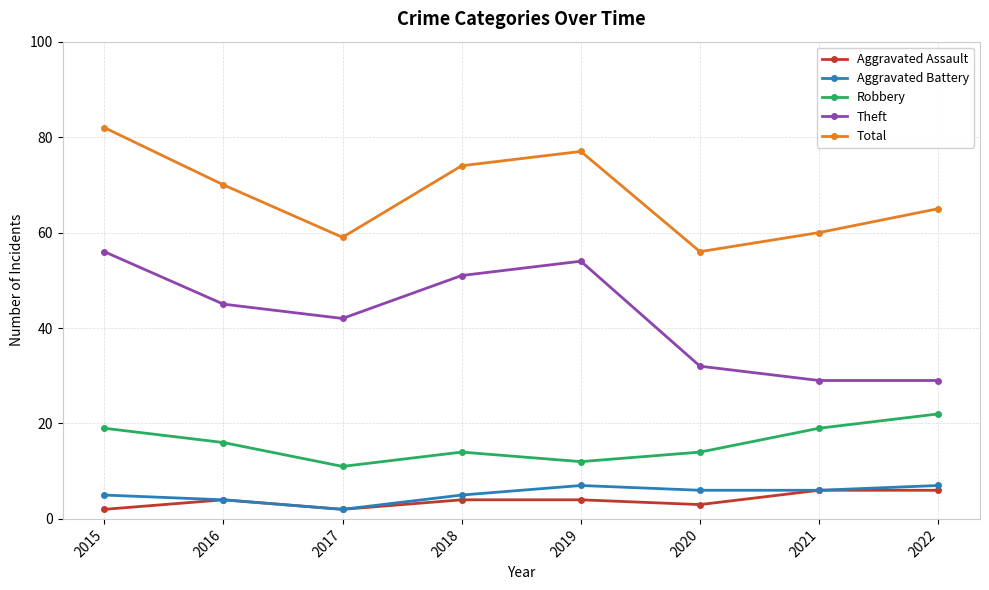

True or false: Robbery and Theft intersect in this chart.

False